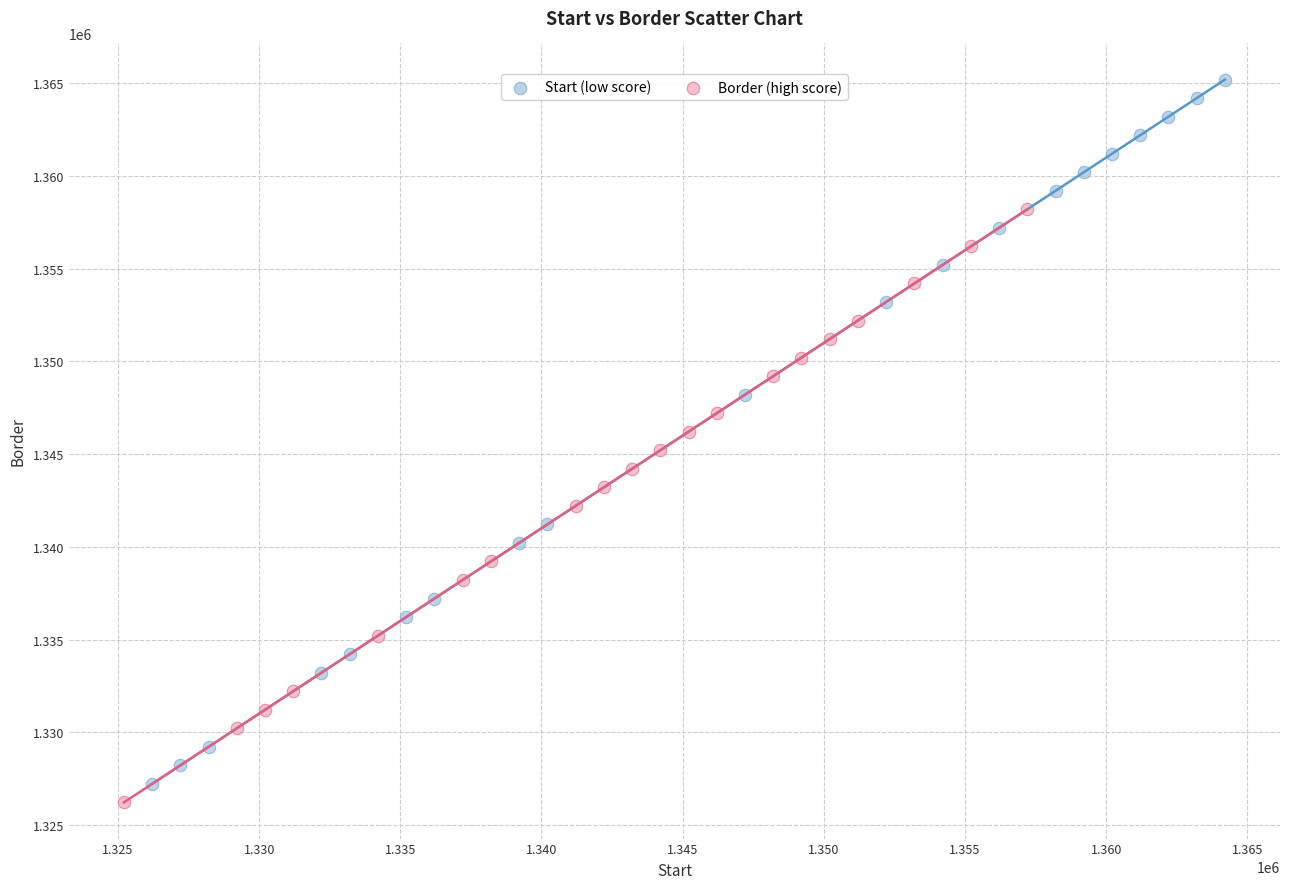

Which series has the largest Y range (max minus min)?

Start (low score)